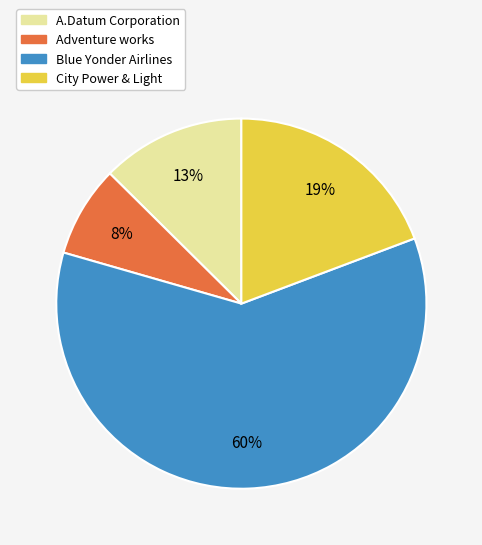

The Blue Yonder Airlines slice represents 60% of the pie. True or false?

True